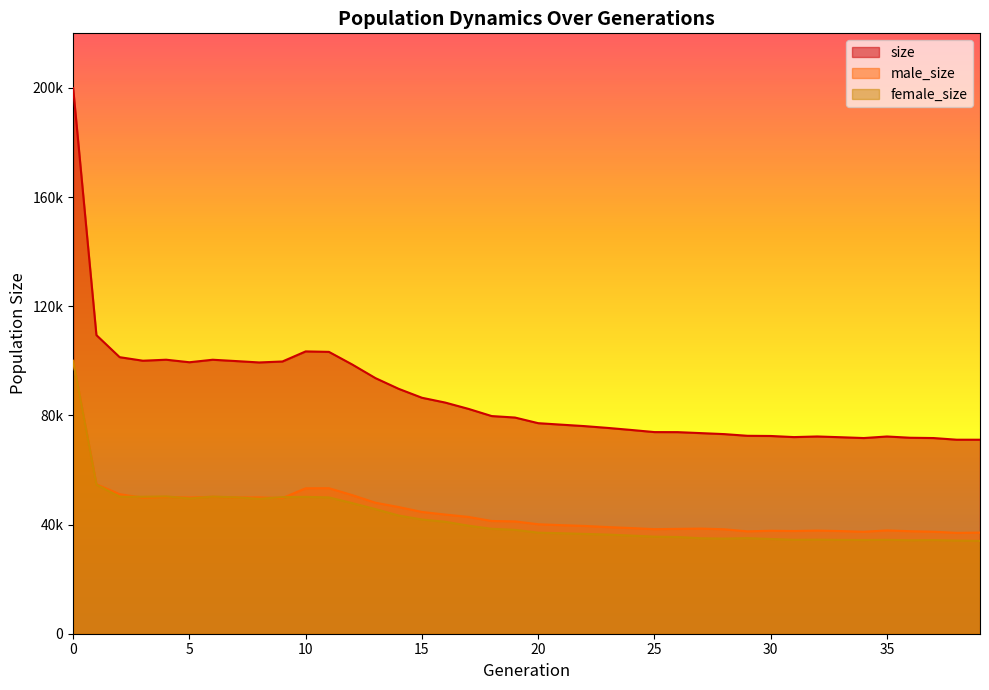

What is the value of the female_size point at the 32nd from the left?

34414